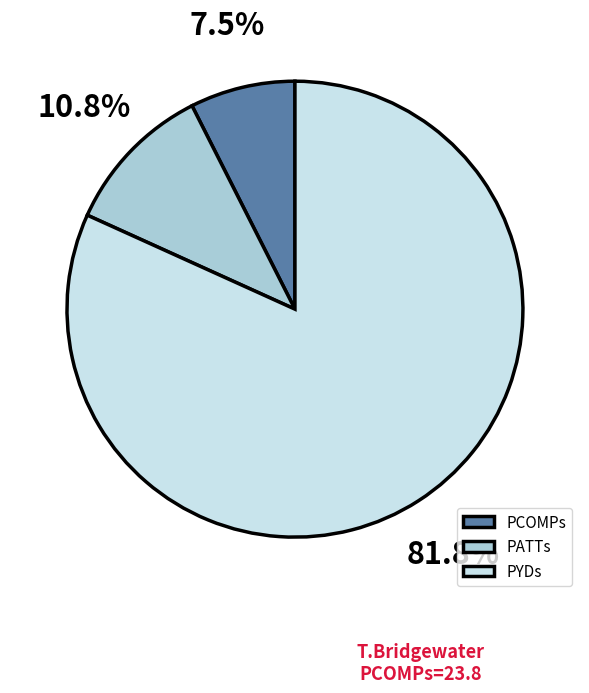

To the nearest percent, what is the average slice percentage?

33%